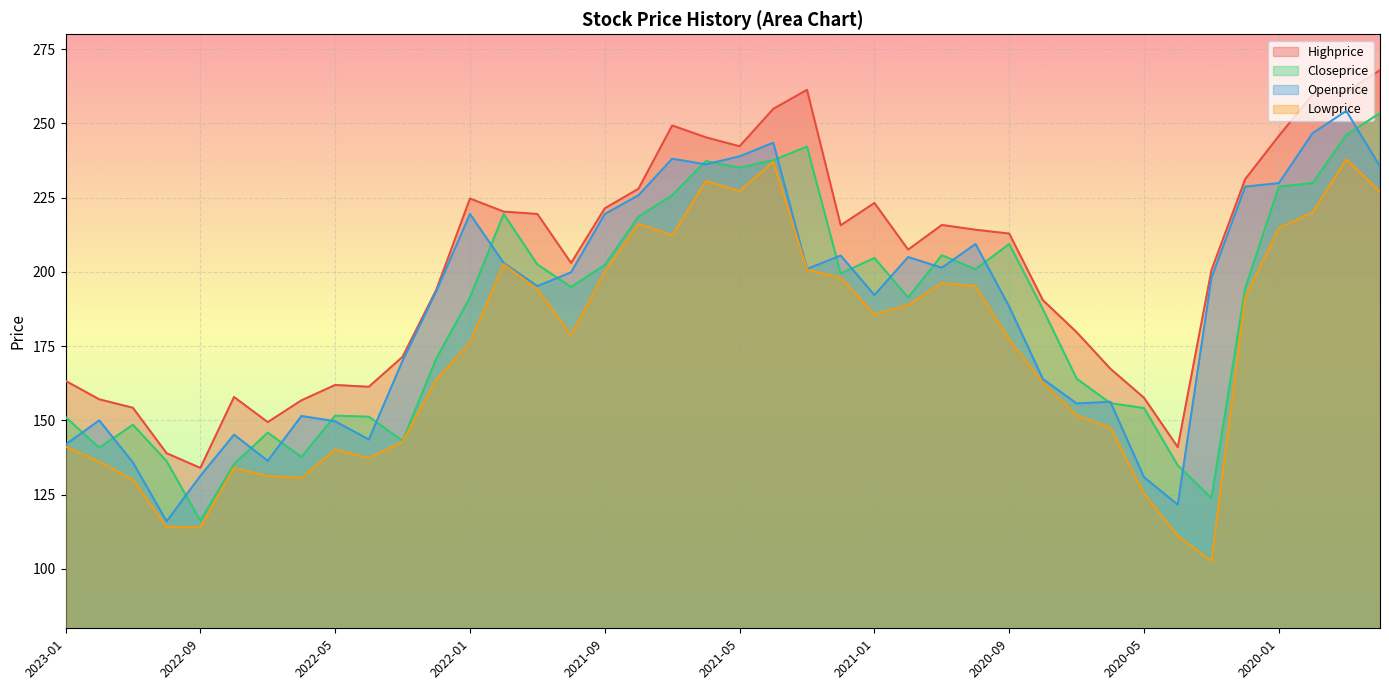

What is the label of the 1st point from the left?

2023-01